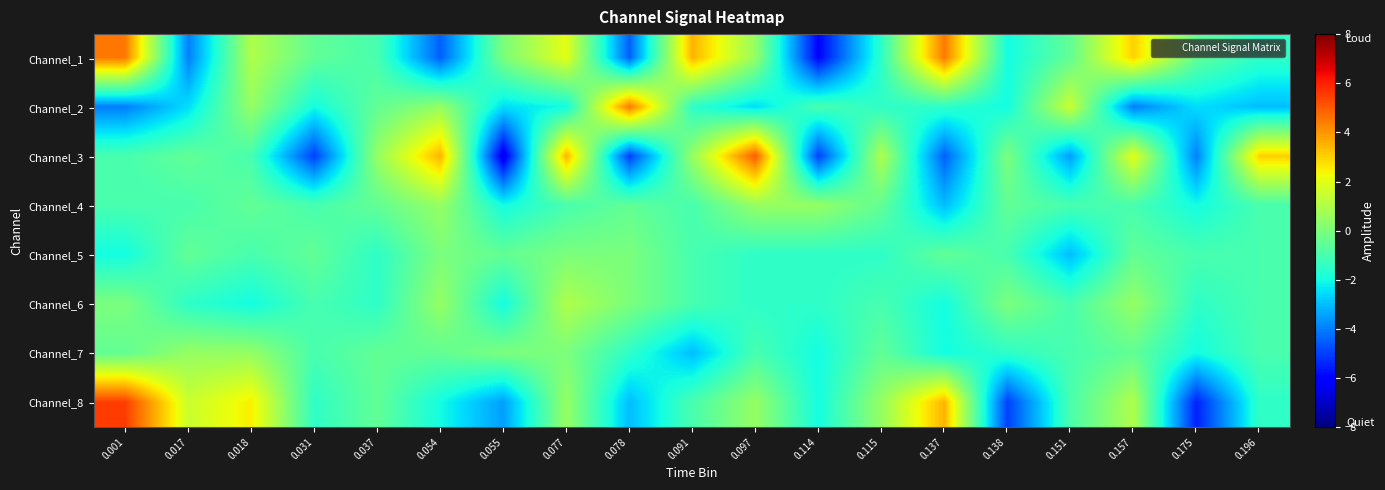

Reading left to right, list all the values displayed in this chart.

Channel_1: 0.001=4.5	0.017=-4.0	0.018=1.0	0.031=-0.5	0.037=-1.0	0.054=-4.5	0.055=0.0	0.077=2.0	0.078=-4.5	0.091=3.5	0.097=0.5	0.114=-6.0	0.115=-1.5	0.137=4.5	0.138=-2.0	0.151=-0.5	0.157=3.0	0.175=-0.5	0.196=-1.5
Channel_2: 0.001=-4.0	0.017=-2.5	0.018=0.5	0.031=-2.0	0.037=-0.5	0.054=0.5	0.055=-2.5	0.077=-2.0	0.078=4.5	0.091=-1.5	0.097=-2.5	0.114=-1.0	0.115=-1.5	0.137=-1.5	0.138=-2.0	0.151=1.5	0.157=-4.0	0.175=-2.5	0.196=-3.0
Channel_3: 0.001=-1.0	0.017=-0.5	0.018=-1.0	0.031=-5.0	0.037=0.5	0.054=3.5	0.055=-6.5	0.077=3.5	0.078=-5.0	0.091=0.5	0.097=5.0	0.114=-5.0	0.115=1.0	0.137=-4.5	0.138=0.0	0.151=-3.5	0.157=2.0	0.175=-4.0	0.196=3.0
Channel_4: 0.001=-1.0	0.017=-1.0	0.018=-0.5	0.031=-1.0	0.037=-0.5	0.054=0.5	0.055=-2.0	0.077=-1.0	0.078=-0.5	0.091=-1.0	0.097=0.5	0.114=0.5	0.115=-0.5	0.137=-3.0	0.138=-0.5	0.151=-1.0	0.157=-1.0	0.175=-2.0	0.196=-1.0
Channel_5: 0.001=-2.0	0.017=-0.5	0.018=-1.0	0.031=-0.5	0.037=-1.5	0.054=0.0	0.055=-0.5	0.077=0.0	0.078=0.0	0.091=-1.0	0.097=-1.5	0.114=-1.5	0.115=-1.5	0.137=-0.5	0.138=-1.0	0.151=-3.0	0.157=-0.5	0.175=-1.0	0.196=-1.0
Channel_6: 0.001=0.0	0.017=-1.5	0.018=-2.0	0.031=-1.0	0.037=-1.5	0.054=0.5	0.055=-2.0	0.077=1.0	0.078=0.0	0.091=-1.0	0.097=-1.5	0.114=-1.5	0.115=-1.0	0.137=-2.0	0.138=0.0	0.151=-1.0	0.157=0.5	0.175=-1.5	0.196=-1.0
Channel_7: 0.001=-0.5	0.017=0.5	0.018=0.5	0.031=-1.0	0.037=-0.5	0.054=-0.5	0.055=0.0	0.077=0.0	0.078=-1.5	0.091=-3.0	0.097=-1.0	0.114=-2.0	0.115=-0.5	0.137=-2.0	0.138=-1.5	0.151=-1.0	0.157=-0.5	0.175=-2.0	0.196=-1.0
Channel_8: 0.001=5.5	0.017=1.5	0.018=2.5	0.031=-1.5	0.037=-0.5	0.054=-2.0	0.055=-3.5	0.077=0.5	0.078=-3.0	0.091=-1.0	0.097=0.5	0.114=-2.0	0.115=0.5	0.137=3.5	0.138=-5.0	0.151=-1.0	0.157=1.0	0.175=-5.5	0.196=-1.5